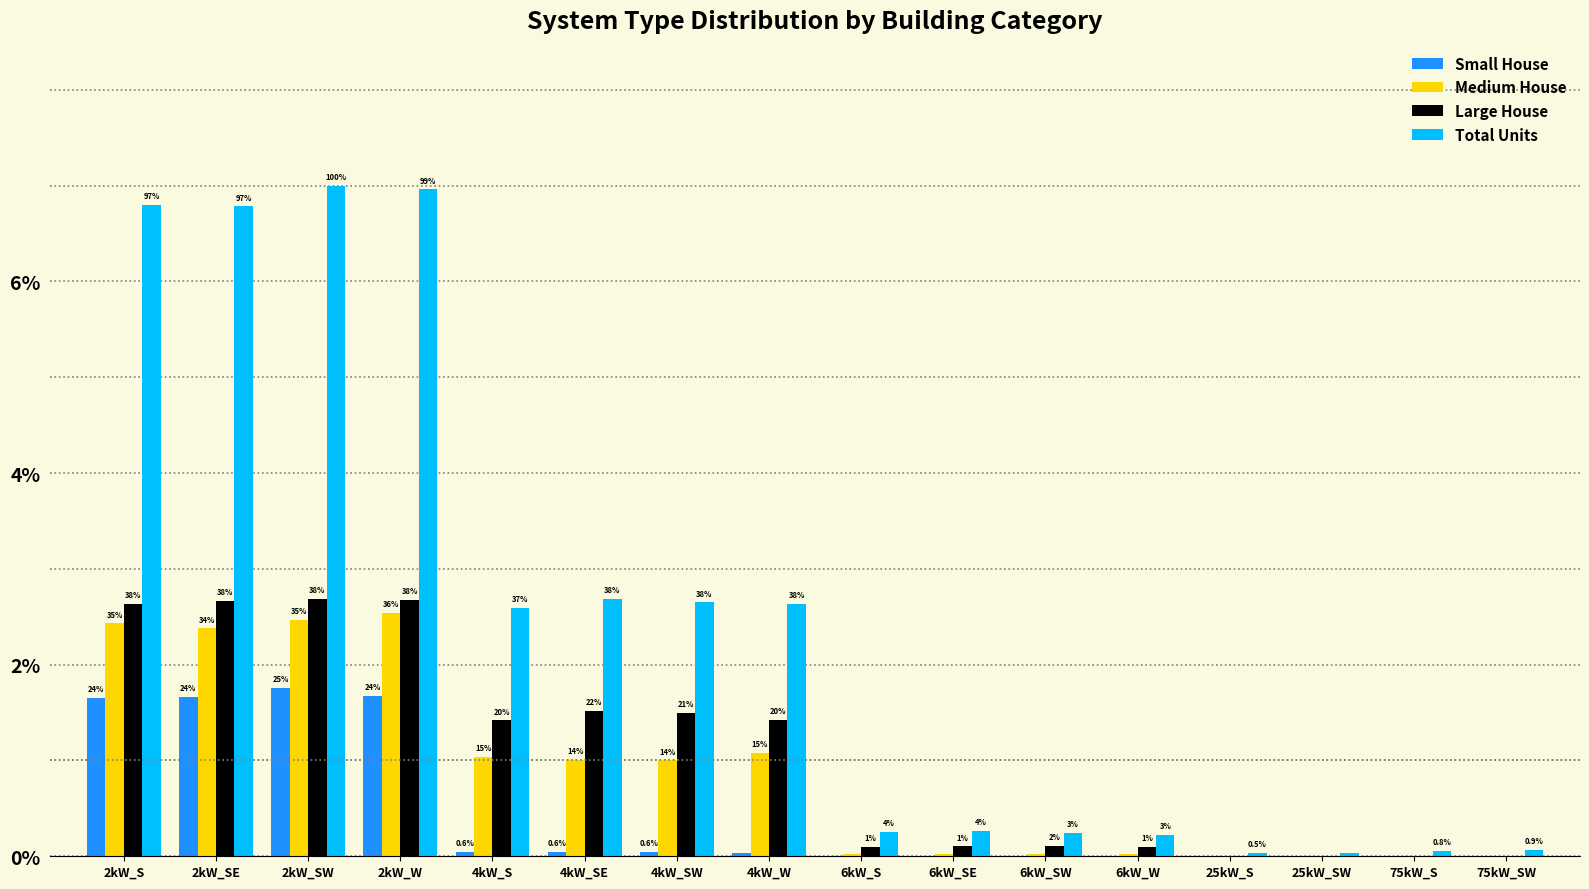

How many groups of bars are there?

16